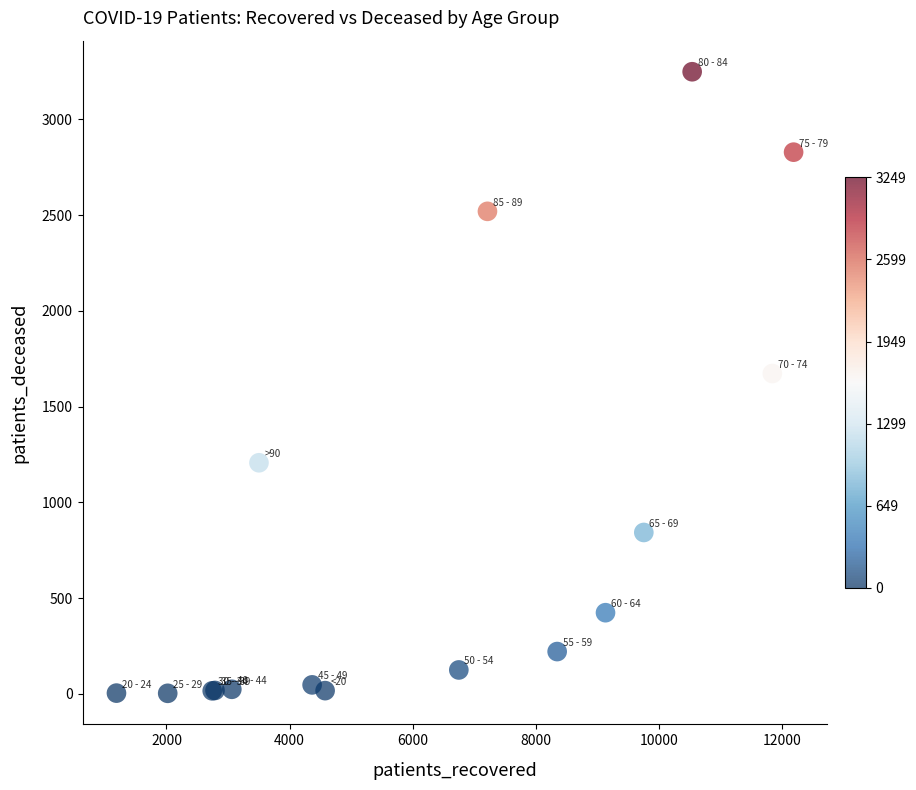

What Y value in the scatter plot is closest to 1626?

1673